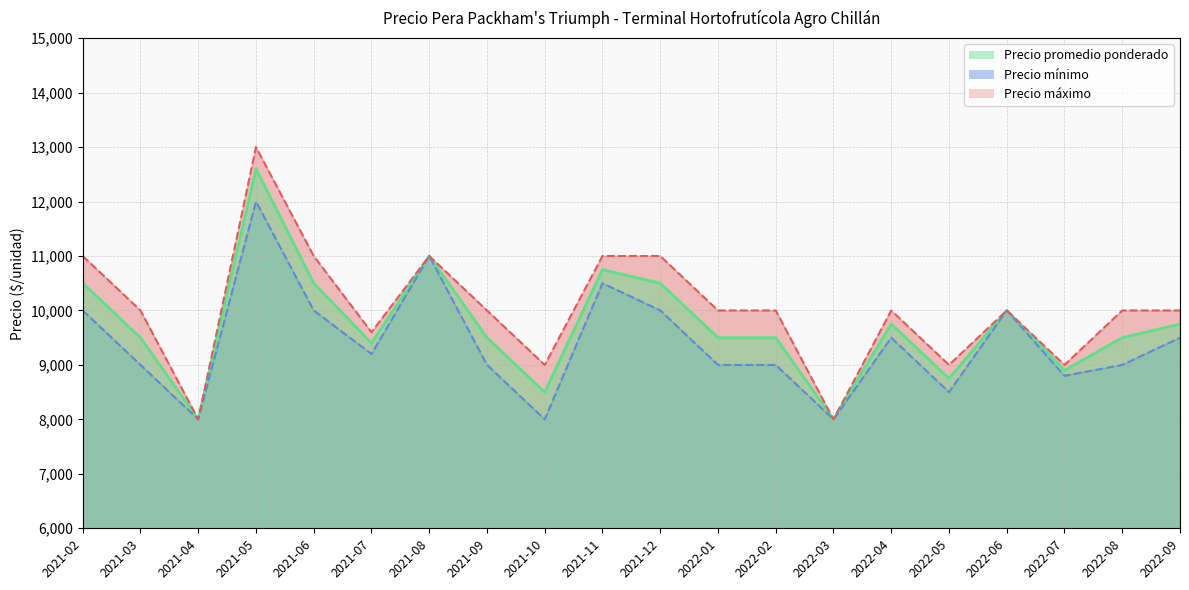

List the series in order of their overall mean, highest first.

Precio máximo, Precio promedio ponderado, Precio mínimo